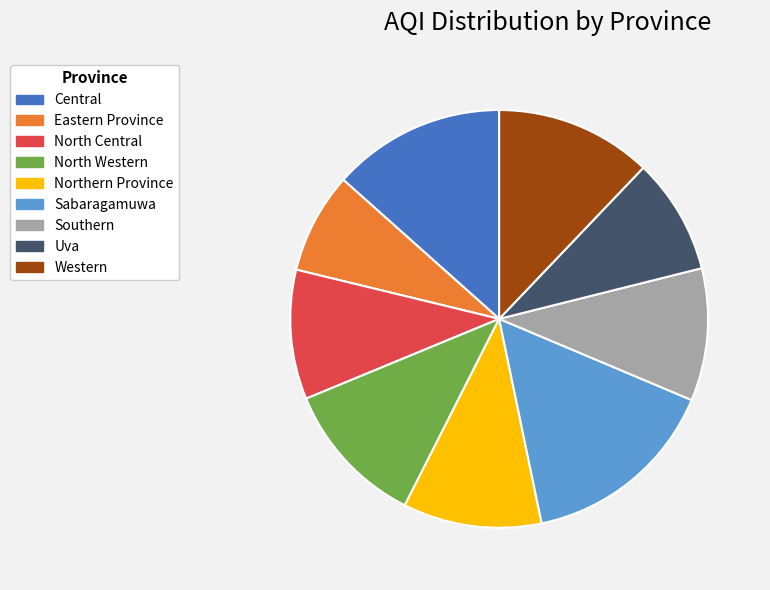

Approximately how many times larger is the value at Northern Province compared to North Western?

0.9